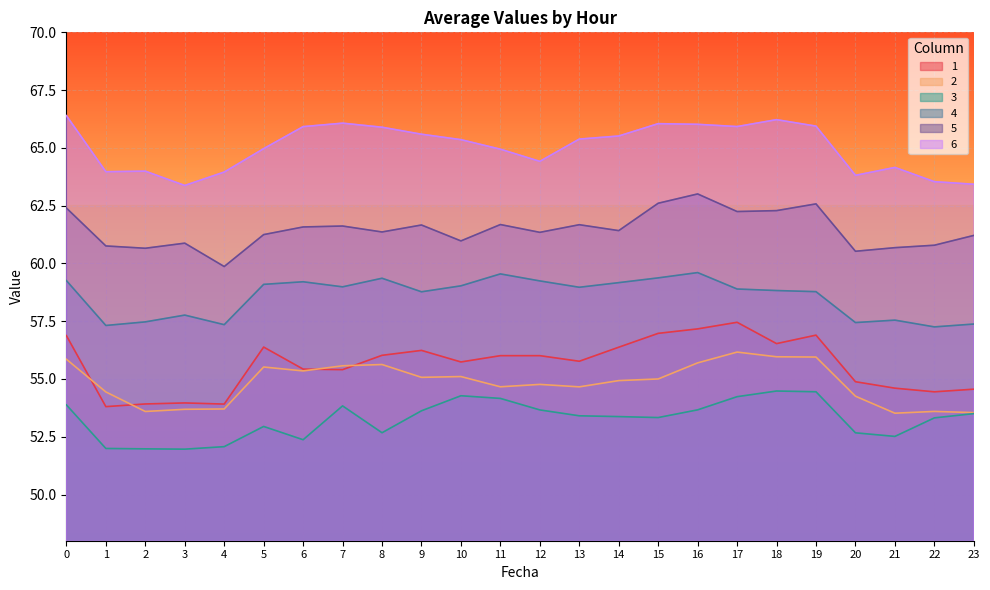

How many categories are shown in the chart?

24